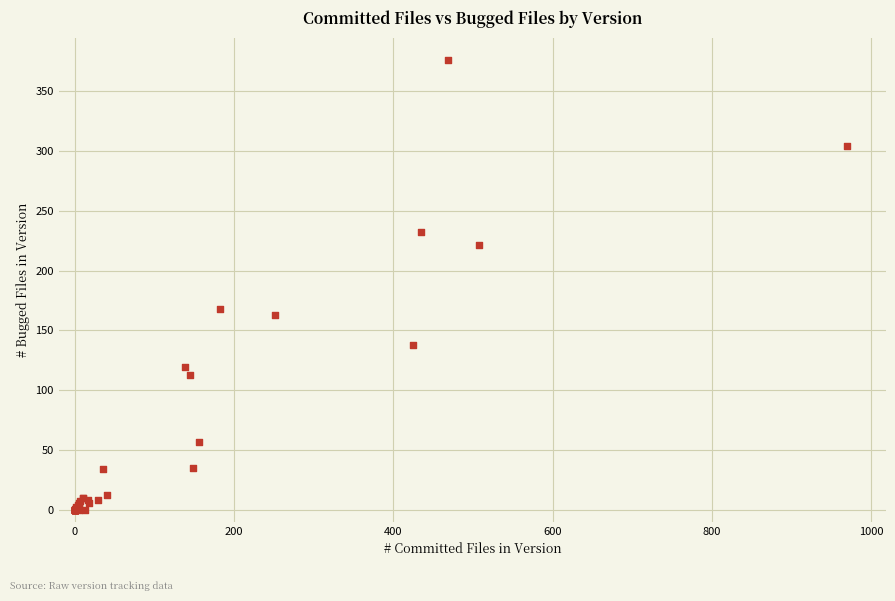

What Y value in the scatter plot is closest to 188?

168